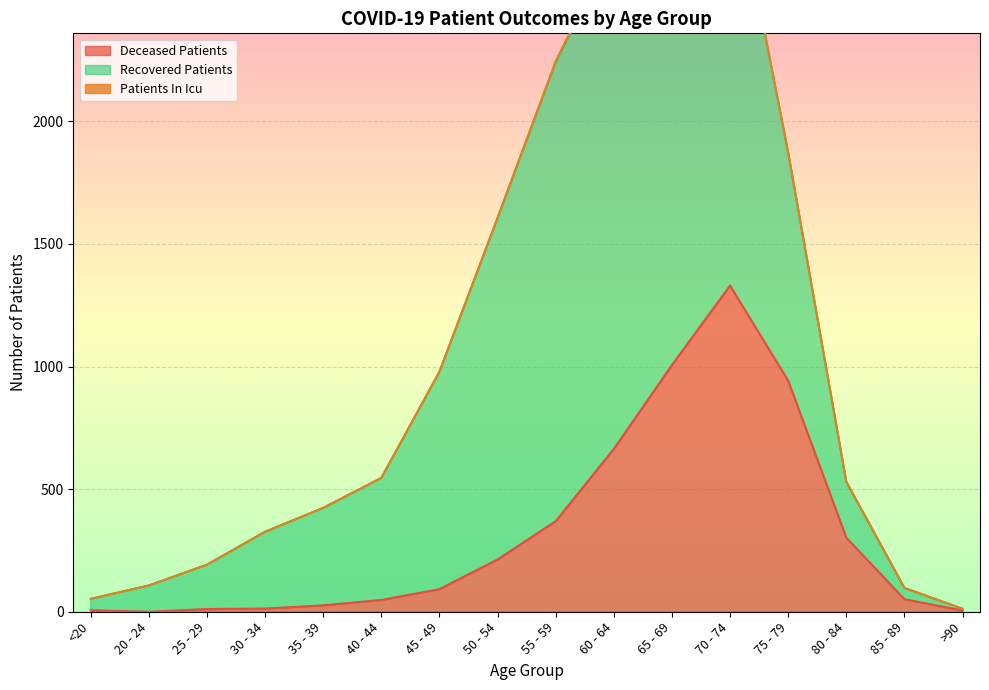

True or false: deceased_patients has a value of 1006 at 65 - 69.

True